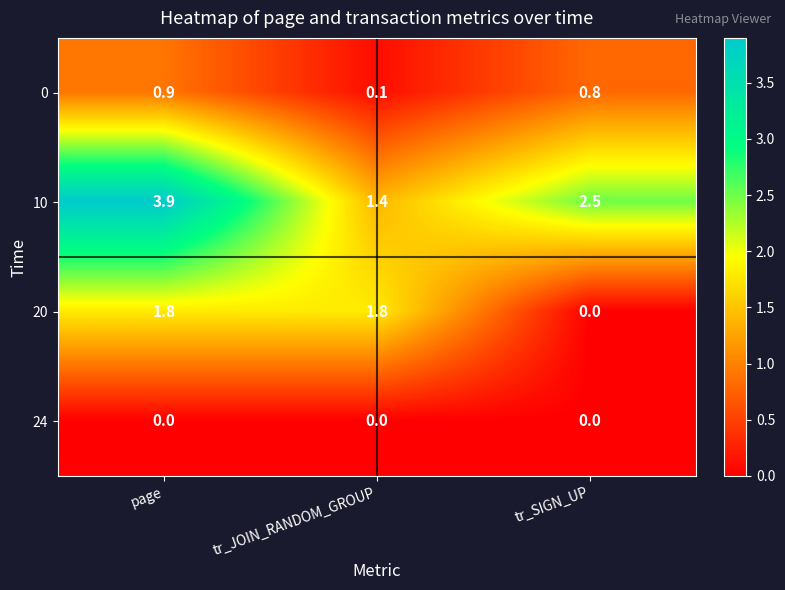

Between page and tr_SIGN_UP, which series saw the biggest shift?

20